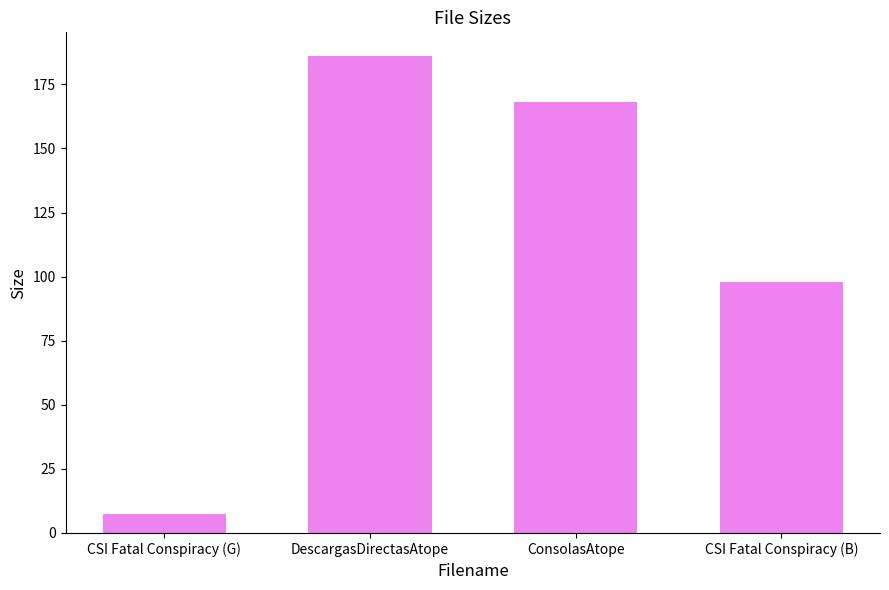

How many series are shown in this chart?

1